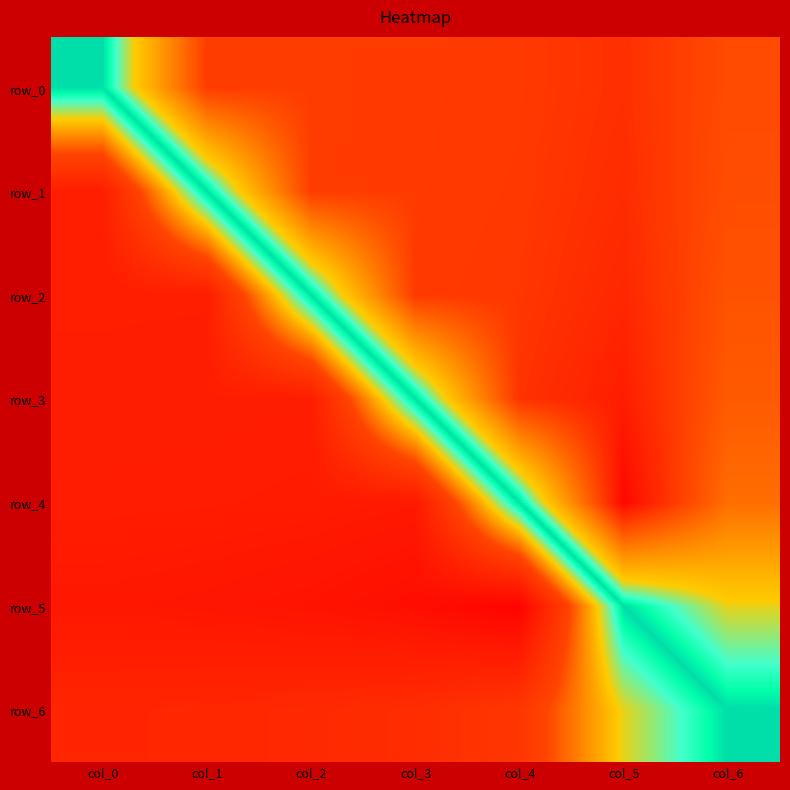

What is the sum of all row_1 values?

9.7